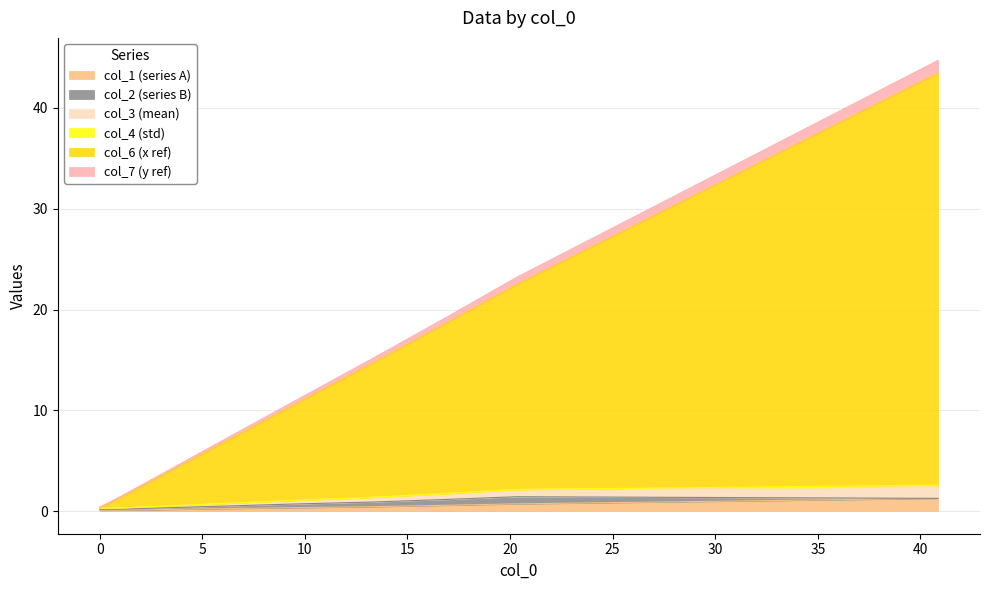

At which category is the sum across all series the highest?

40.86